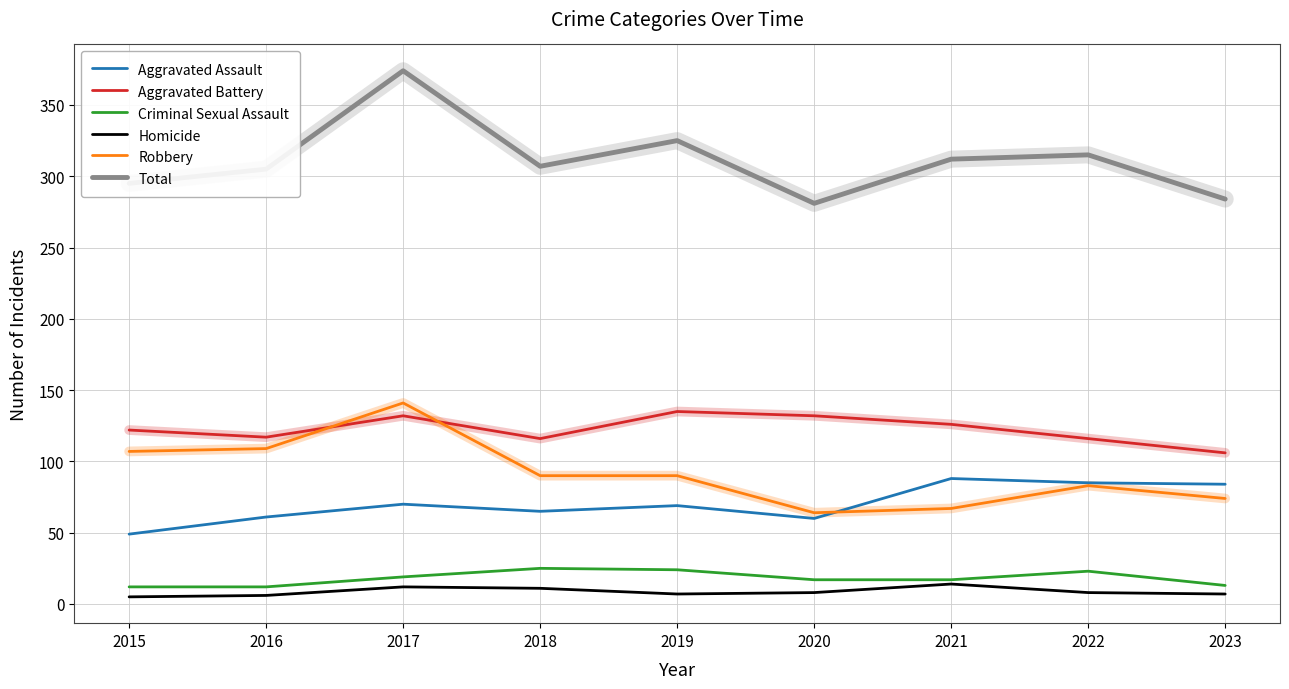

How many distinct data groups are displayed?

6